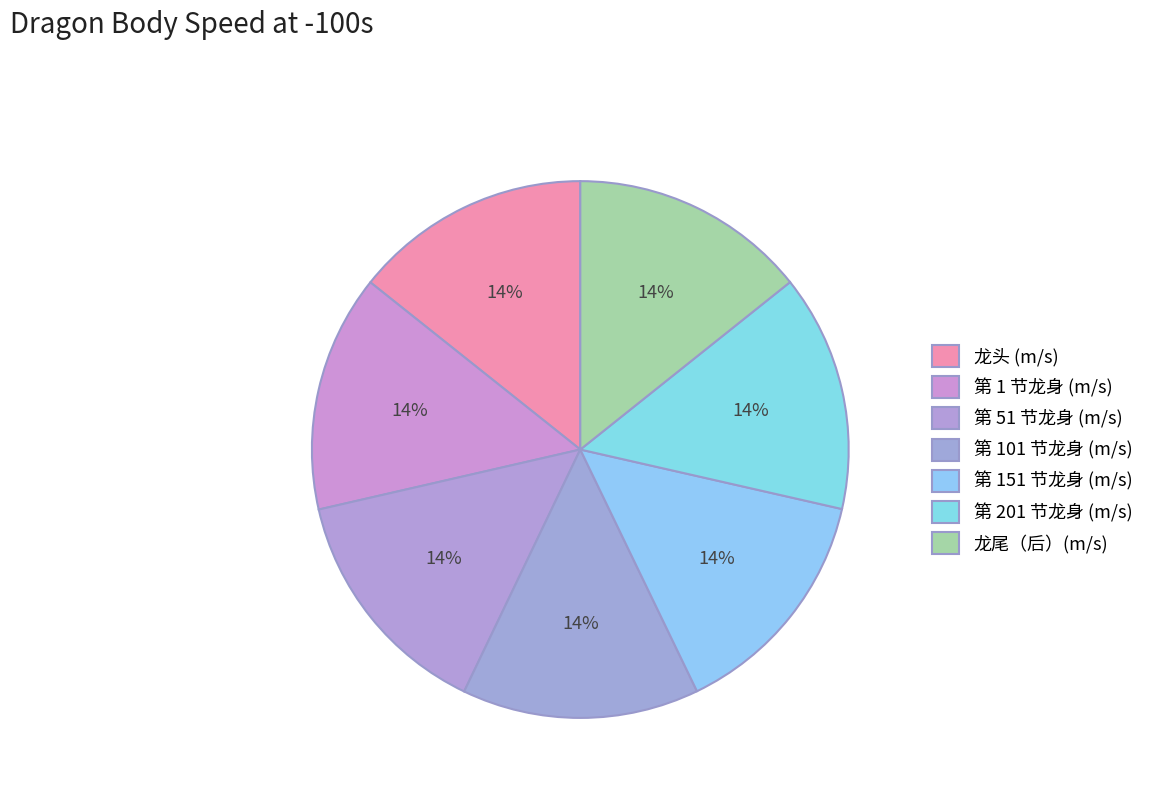

Count the number of slices in the pie.

7